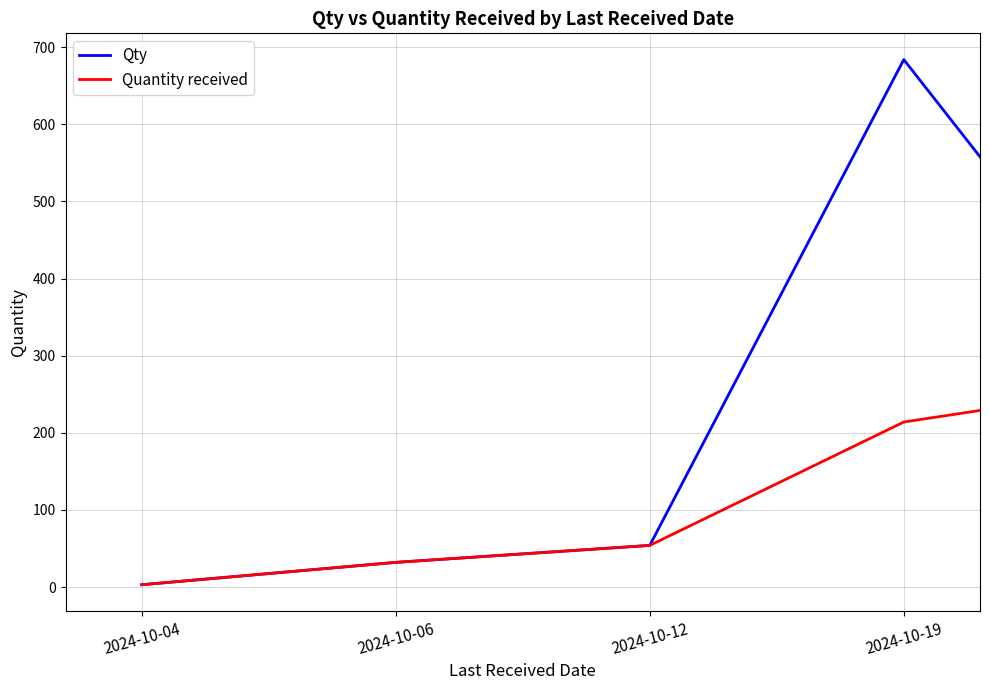

Which series has the widest spread of values?

Qty